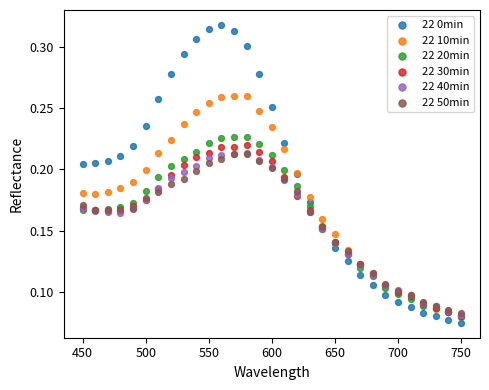

What are all the series names shown in the legend?

22 0min, 22 10min, 22 20min, 22 30min, 22 40min, 22 50min